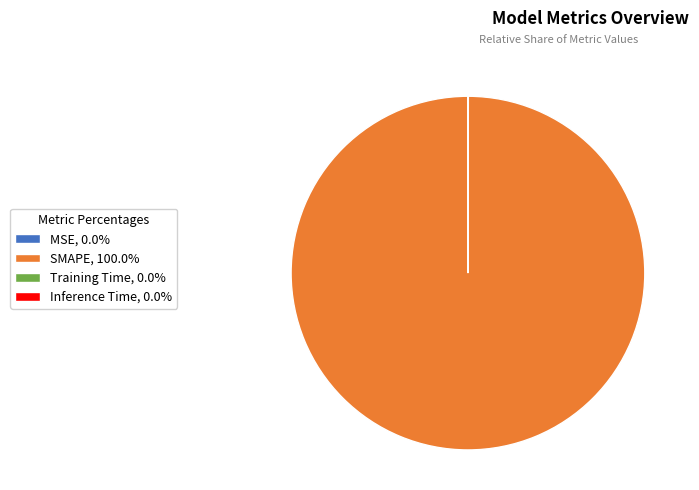

Is there a majority slice in this chart?

Yes